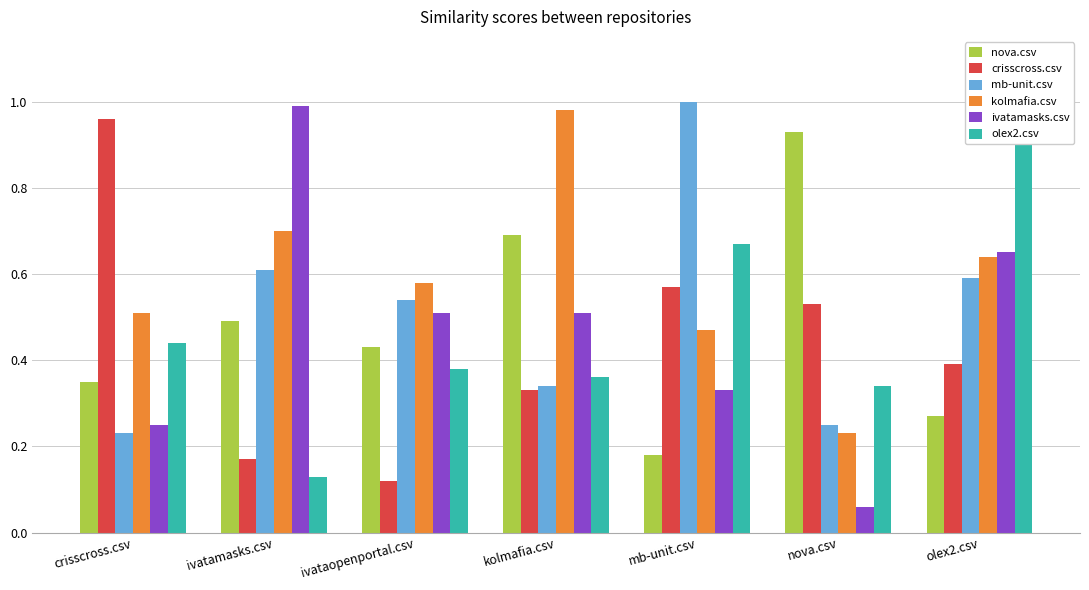

Reading left to right, what are all the values shown in this chart?

nova.csv: crisscross.csv=0.3	ivatamasks.csv=0.5	ivataopenportal.csv=0.4	kolmafia.csv=0.7	mb-unit.csv=0.2	nova.csv=0.9	olex2.csv=0.3
crisscross.csv: crisscross.csv=1.0	ivatamasks.csv=0.2	ivataopenportal.csv=0.1	kolmafia.csv=0.3	mb-unit.csv=0.6	nova.csv=0.5	olex2.csv=0.4
mb-unit.csv: crisscross.csv=0.2	ivatamasks.csv=0.6	ivataopenportal.csv=0.5	kolmafia.csv=0.3	mb-unit.csv=1.0	nova.csv=0.2	olex2.csv=0.6
kolmafia.csv: crisscross.csv=0.5	ivatamasks.csv=0.7	ivataopenportal.csv=0.6	kolmafia.csv=1.0	mb-unit.csv=0.5	nova.csv=0.2	olex2.csv=0.6
ivatamasks.csv: crisscross.csv=0.2	ivatamasks.csv=1.0	ivataopenportal.csv=0.5	kolmafia.csv=0.5	mb-unit.csv=0.3	nova.csv=0.1	olex2.csv=0.7
olex2.csv: crisscross.csv=0.4	ivatamasks.csv=0.1	ivataopenportal.csv=0.4	kolmafia.csv=0.4	mb-unit.csv=0.7	nova.csv=0.3	olex2.csv=1.0